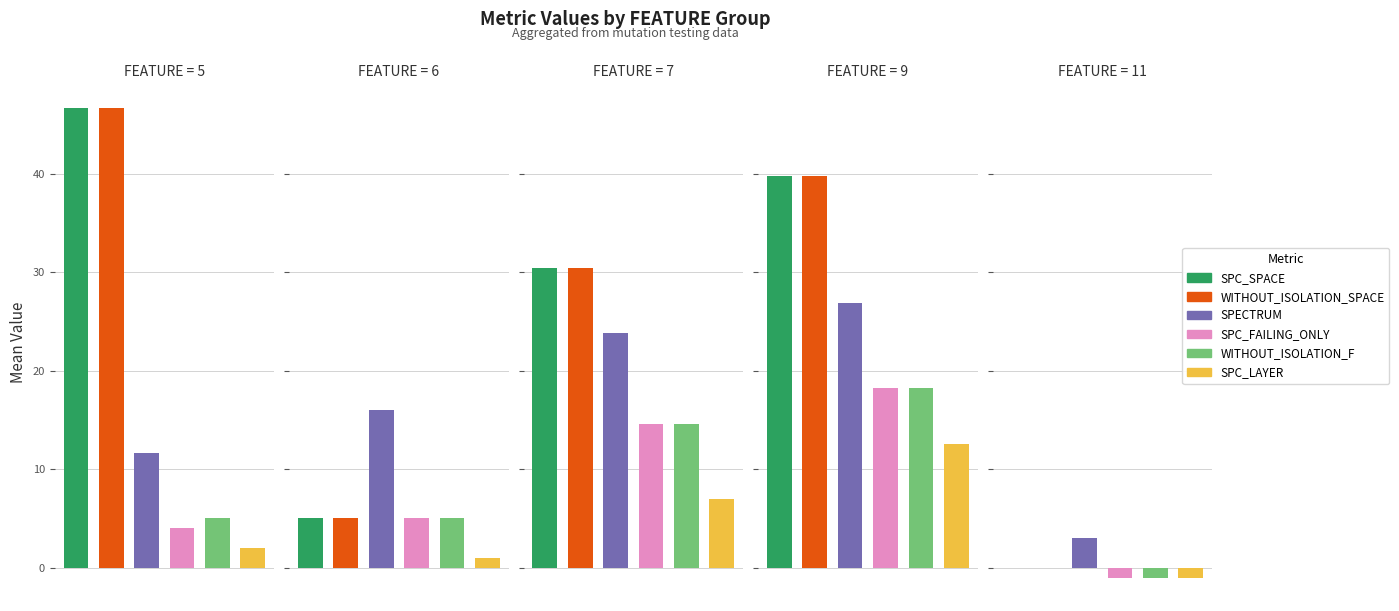

List the series in order of their peak value, highest first.

SPC_SPACE, WITHOUT_ISOLATION_SPACE, SPECTRUM, SPC_FAILING_ONLY, WITHOUT_ISOLATION_F, SPC_LAYER